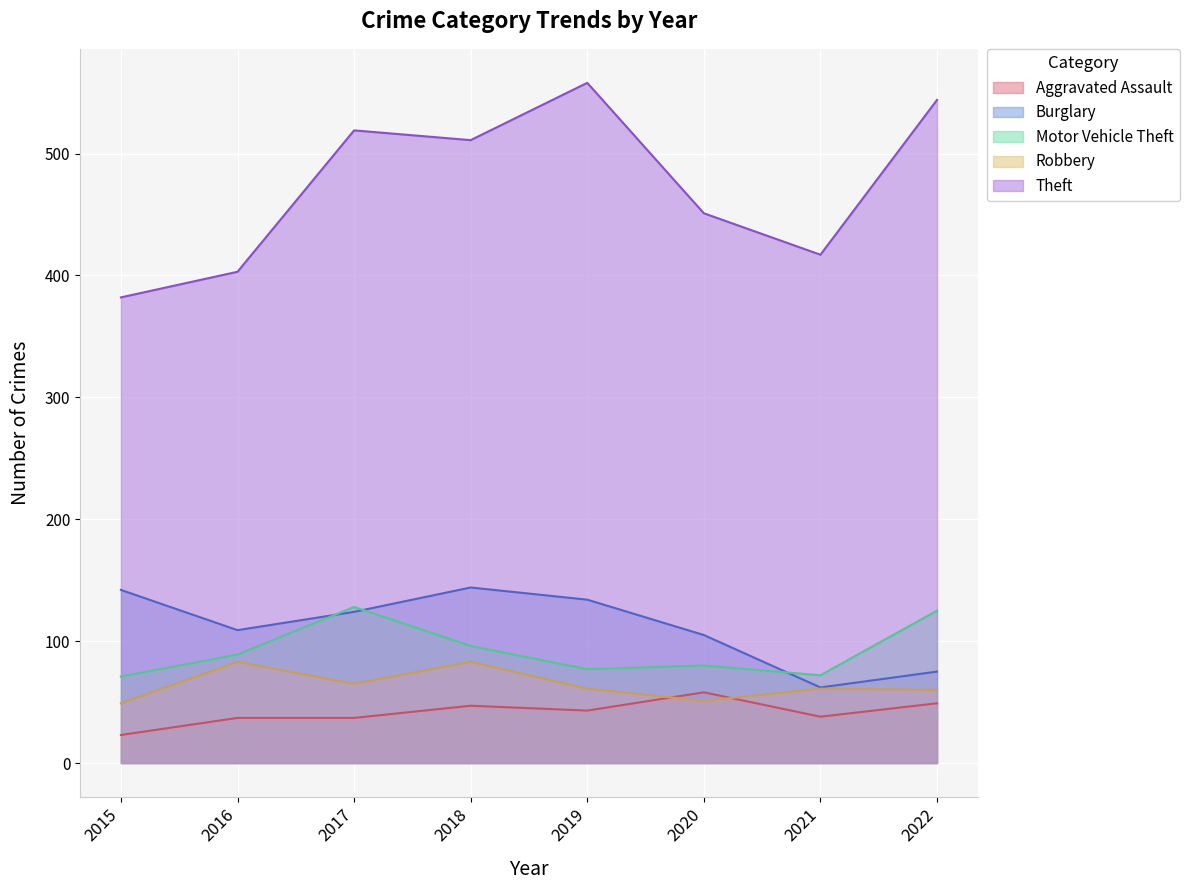

Where is the first local maximum for Robbery?

2016